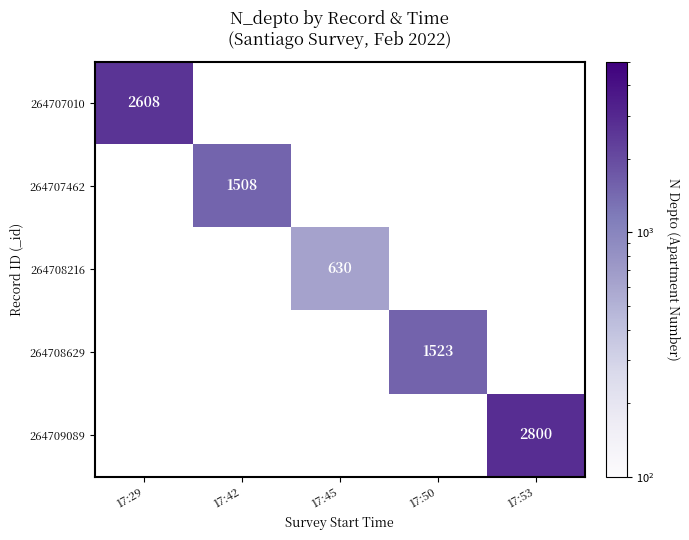

What is the minimum value shown in the chart?

630.0